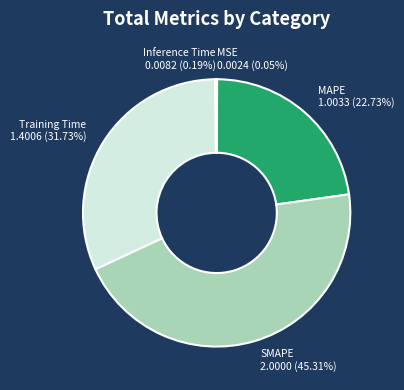

Is there a majority slice in this chart?

No